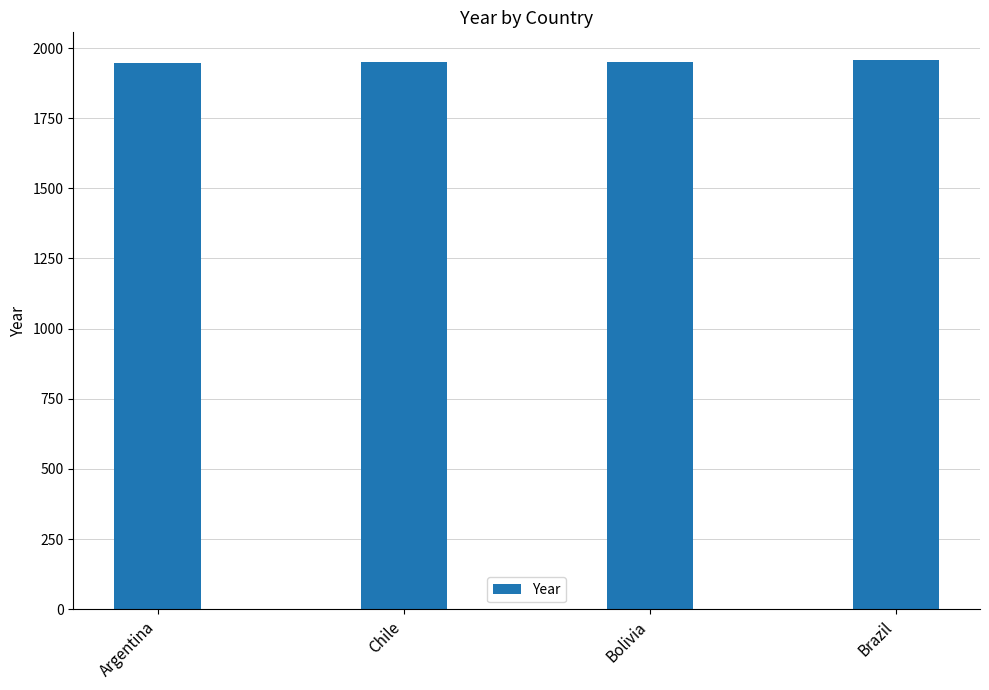

Read the value at Argentina.

1948